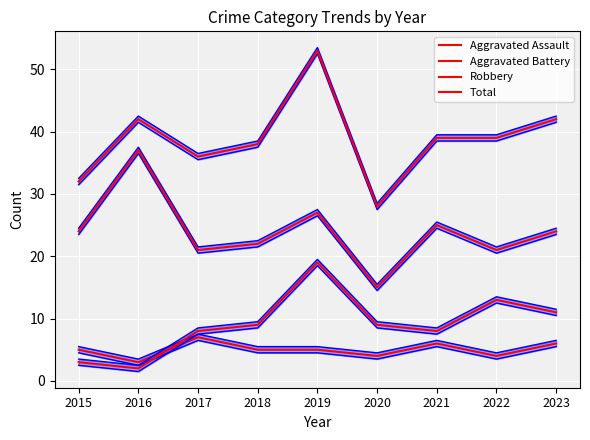

At how many categories does at least one series exceed 17?

9